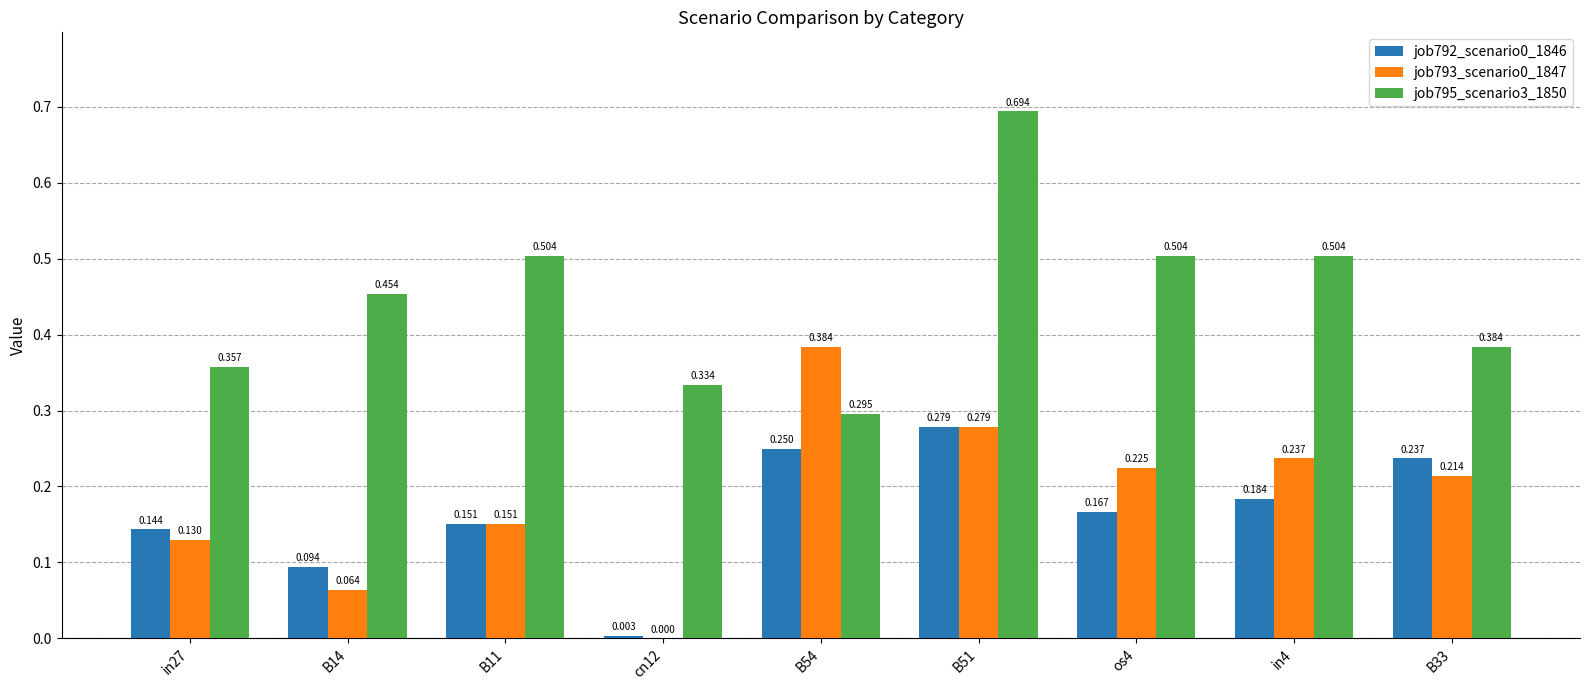

How many categories are shown in the chart?

9